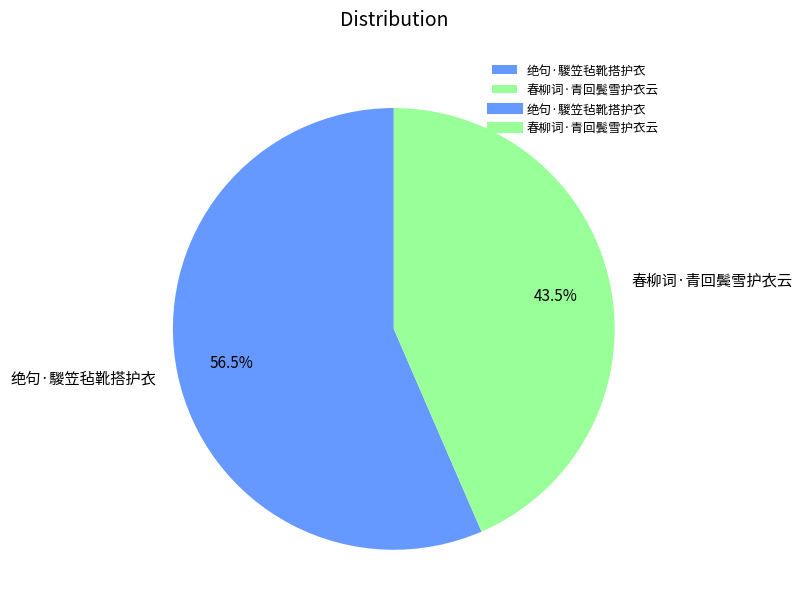

The 绝句·騣笠毡靴搭护衣 slice represents 45% of the pie. True or false?

False